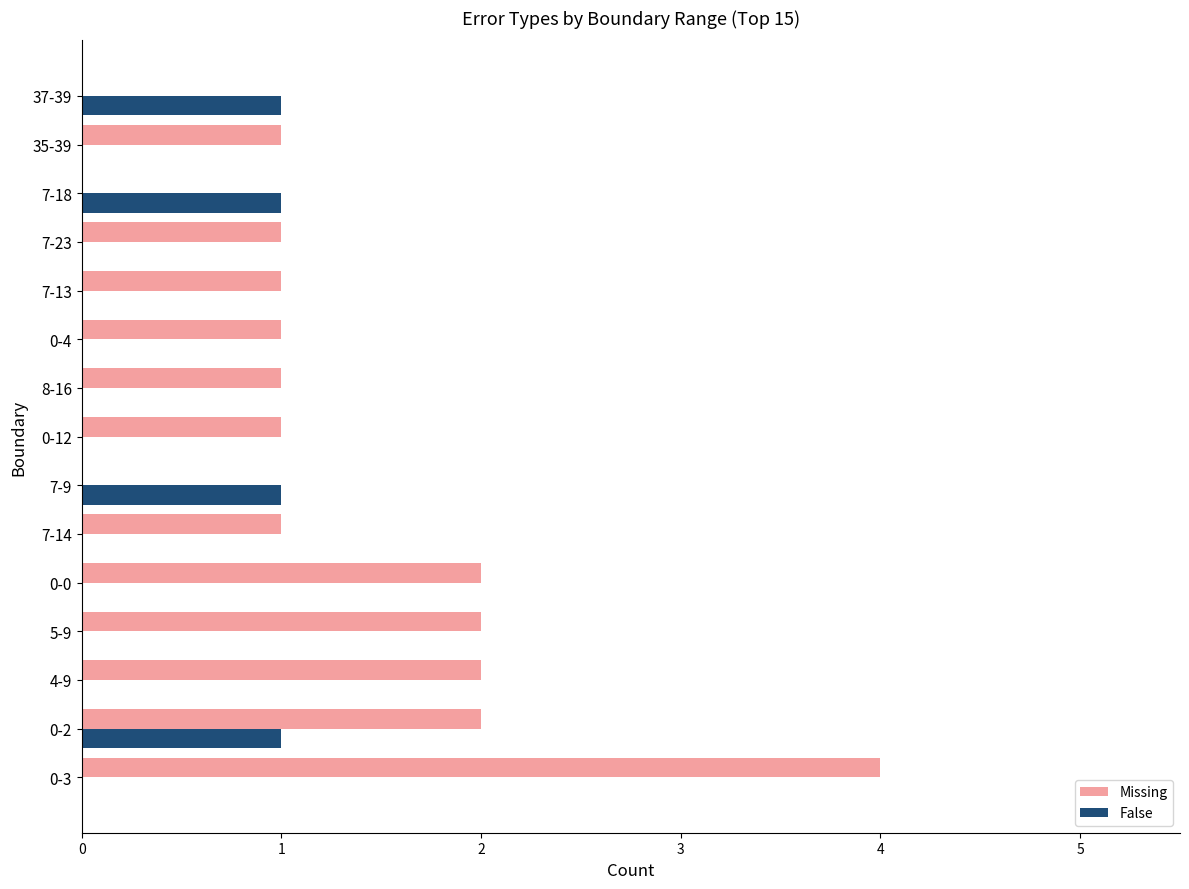

At which category does the chart reach its peak across all series?

0-3